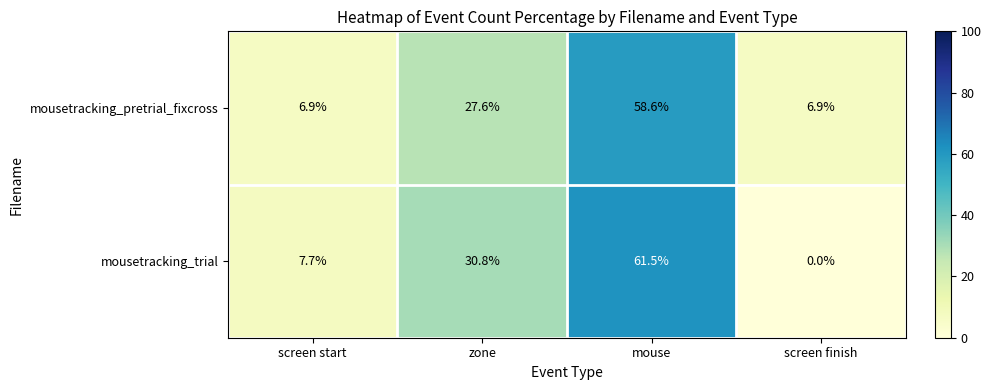

What is the sum of all mousetracking_pretrial_fixcross values?

100.0